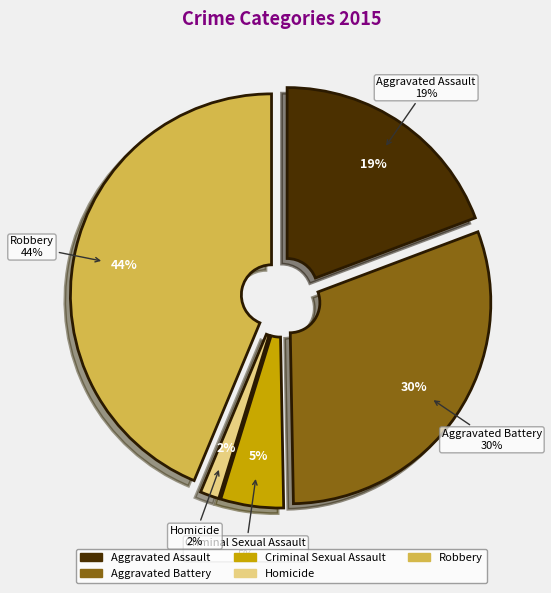

What is the largest slice in the pie chart?

Robbery